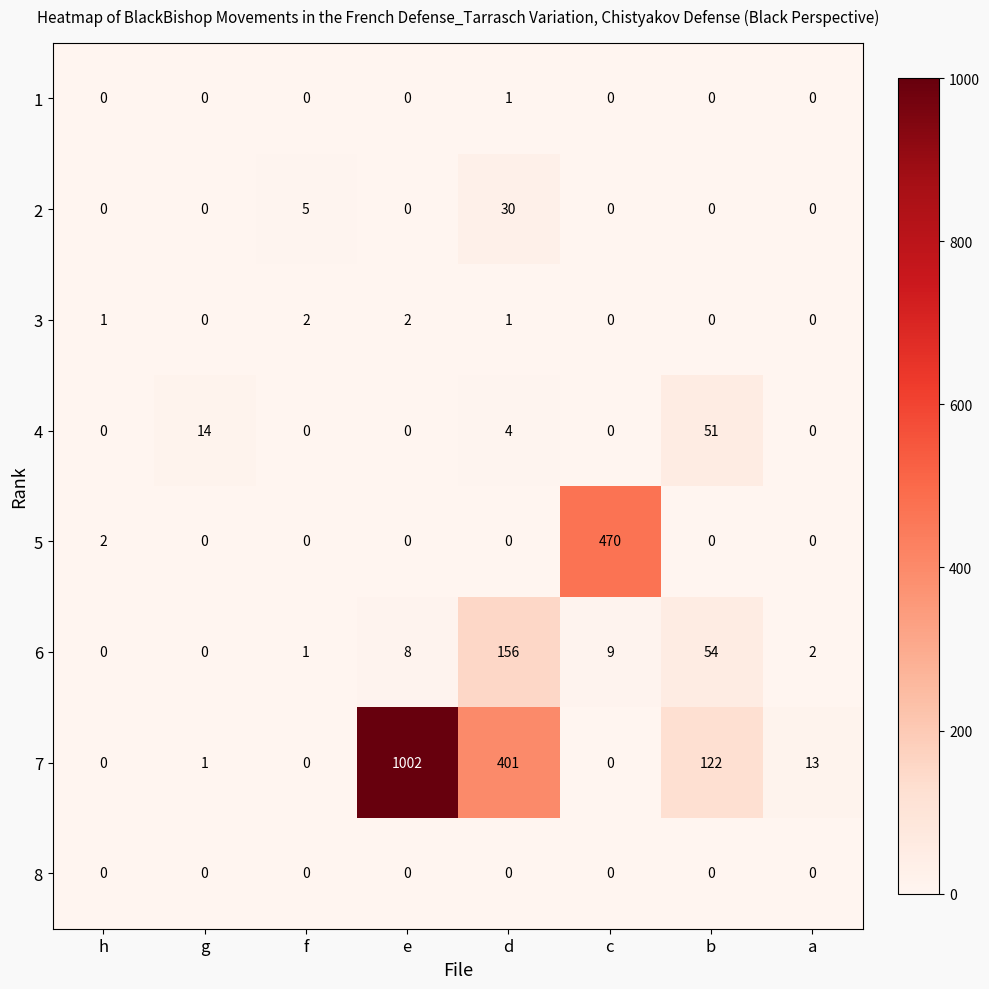

Where is 7 nearest to the value 501?

d